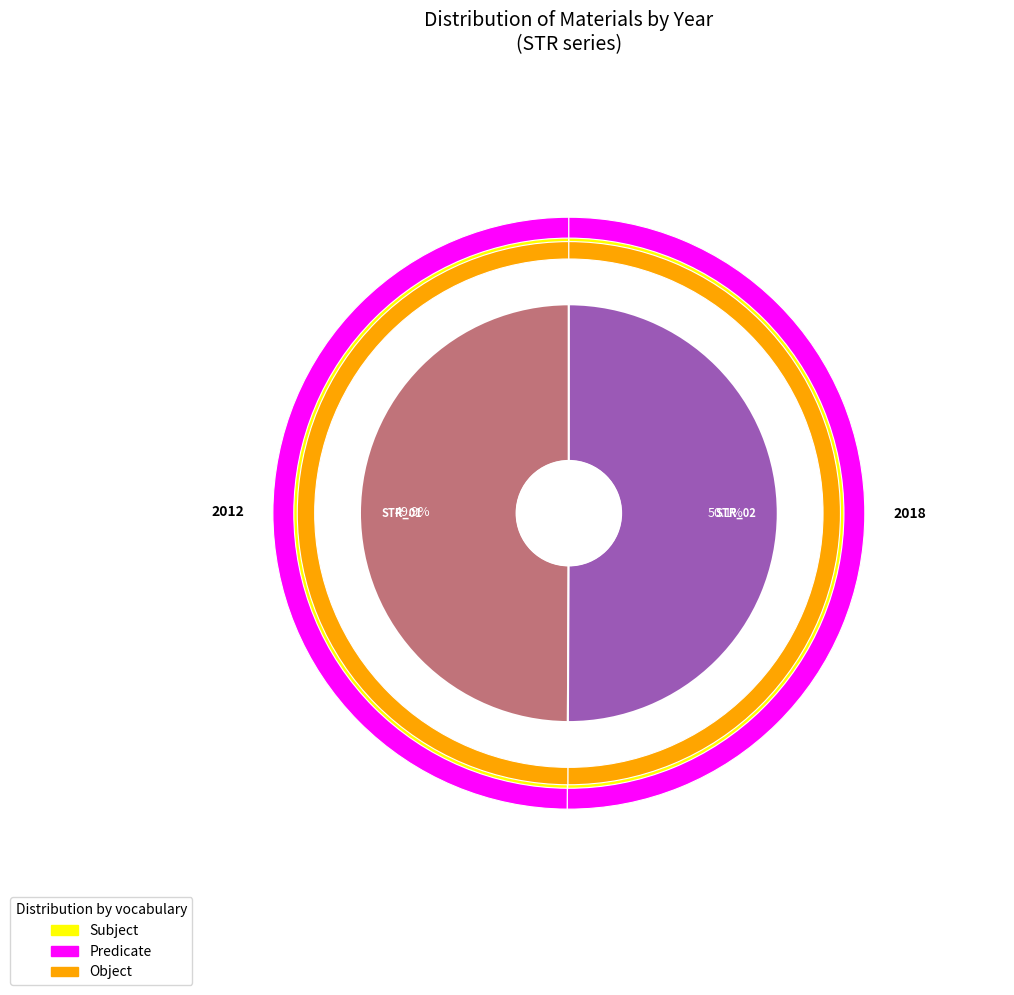

What is the ratio of the value at STR_02 to the value at STR_01?

1.0